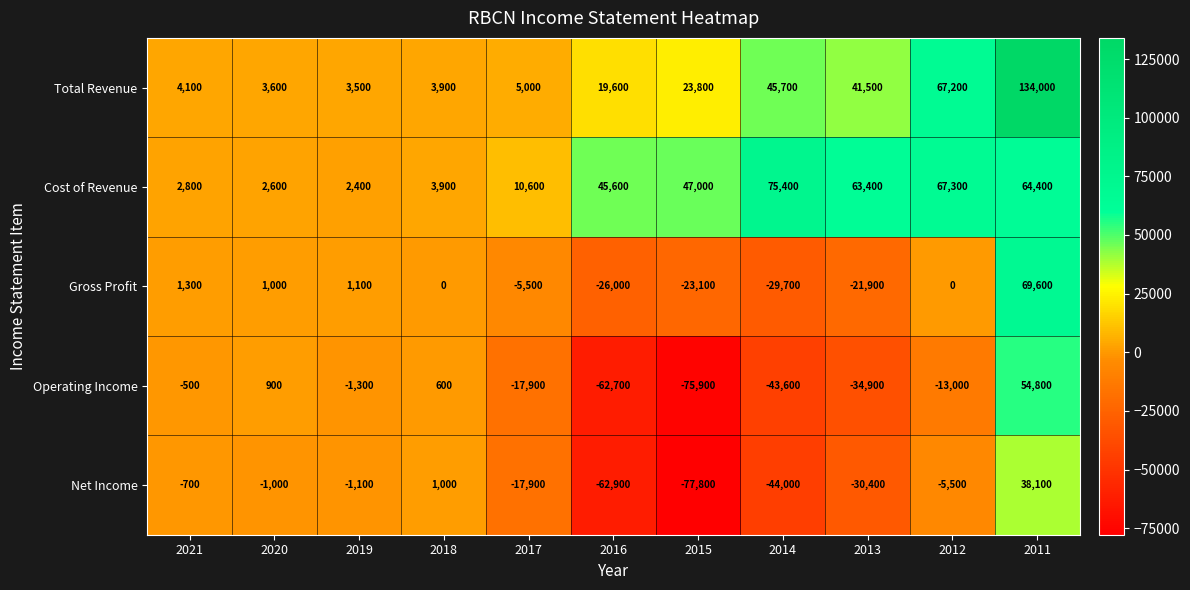

Rank the categories by Total Revenue value from lowest to highest.

2019, 2020, 2018, 2021, 2017, 2016, 2015, 2013, 2014, 2012, 2011